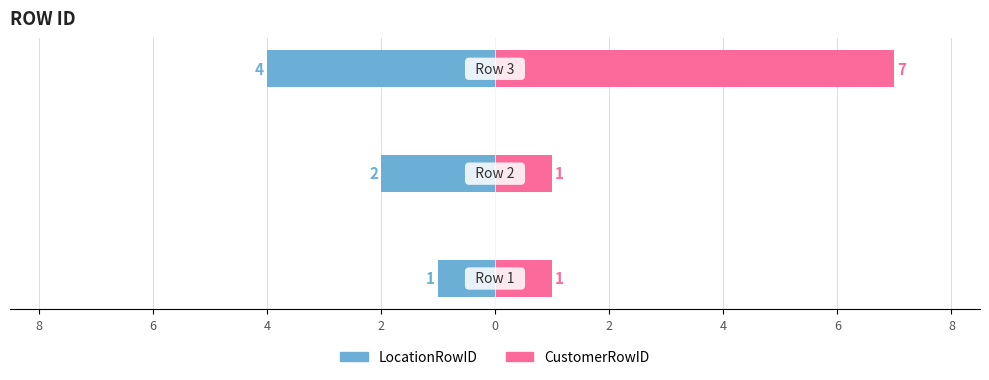

At 6, list the series in order from largest to smallest.

CustomerRowID, LocationRowID